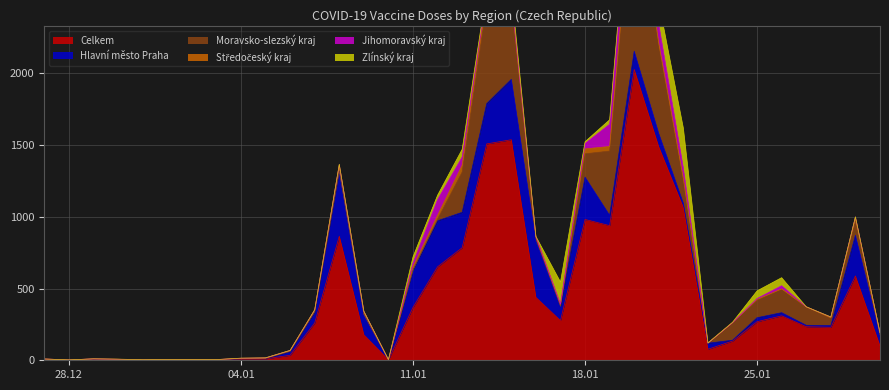

The Moravsko-slezský kraj series shows 708 at 19.01.2021. True or false?

False